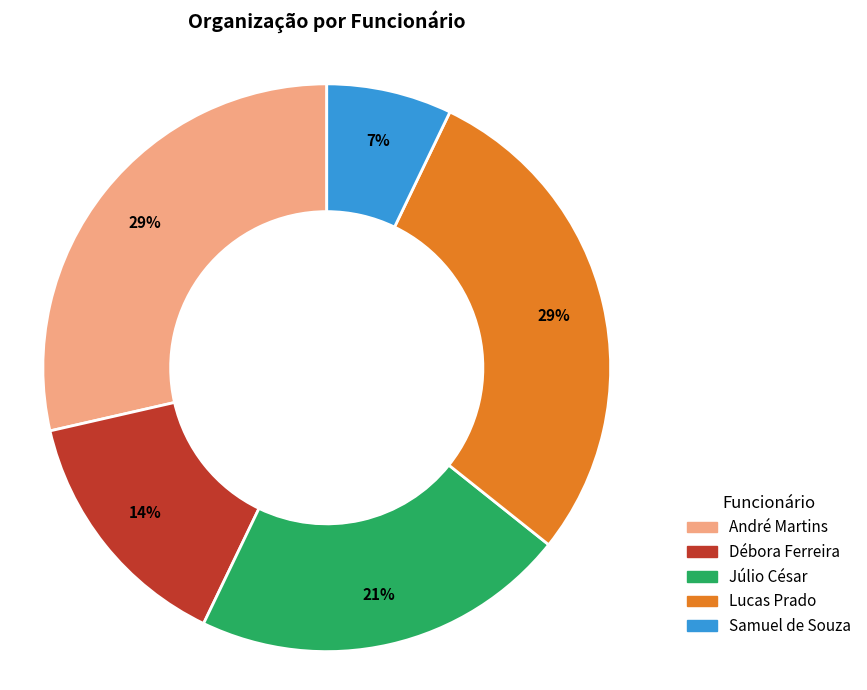

The Lucas Prado slice represents 29% of the pie. True or false?

True